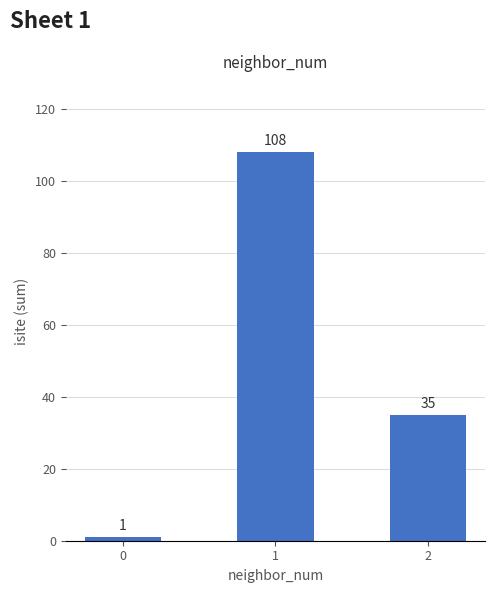

Is it true that the value at 2 is 35?

True